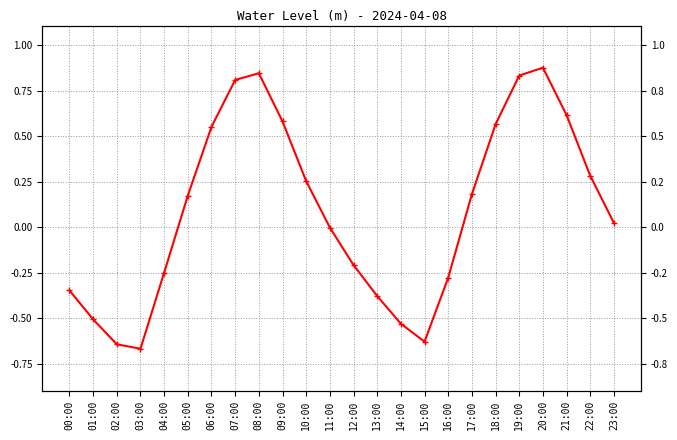

What is the minimum value shown in the chart?

-0.7